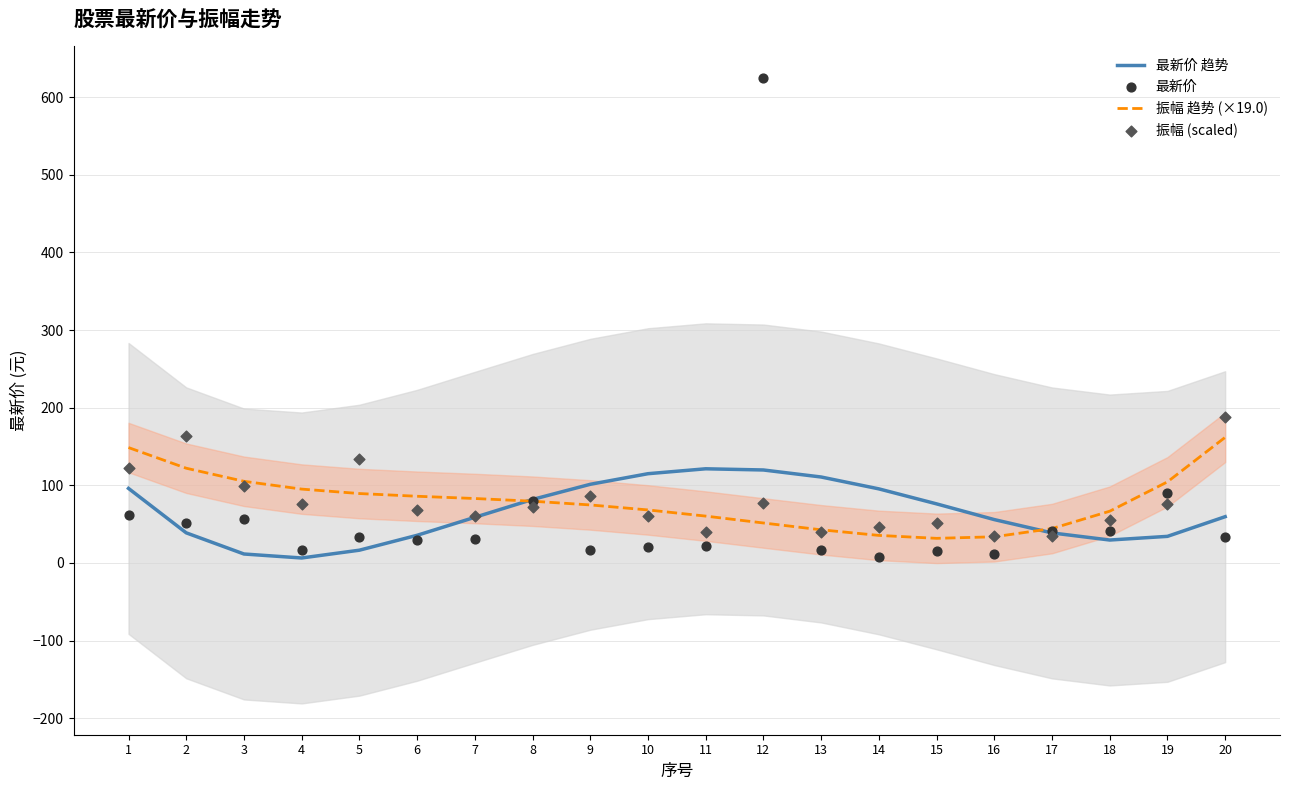

Which series has the largest Y range (max minus min)?

最新价